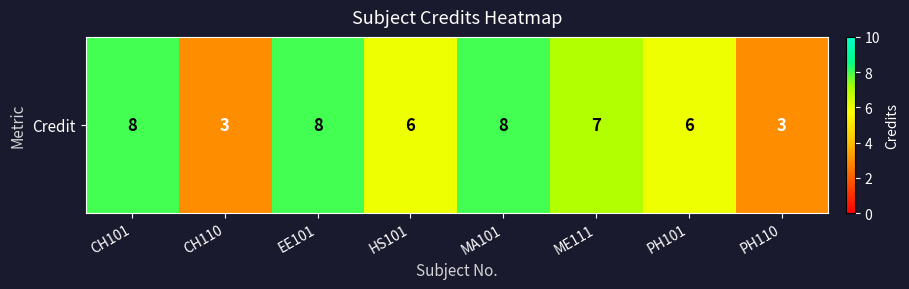

What is the difference between the values at MA101 and CH110?

5